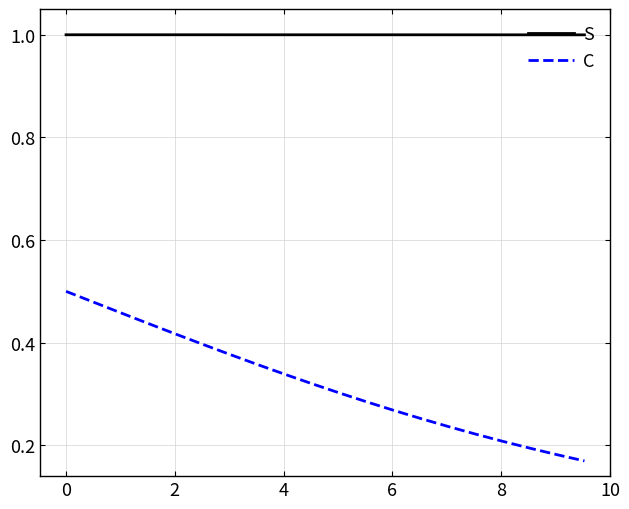

Which series has the largest total across all categories?

S